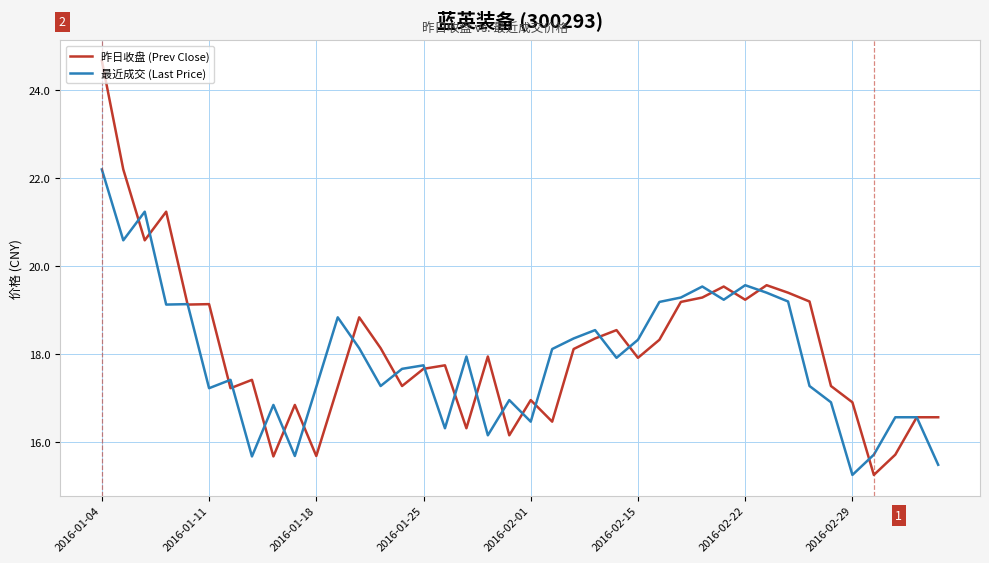

Which series has the widest spread of values?

昨日收盘 (Prev Close)